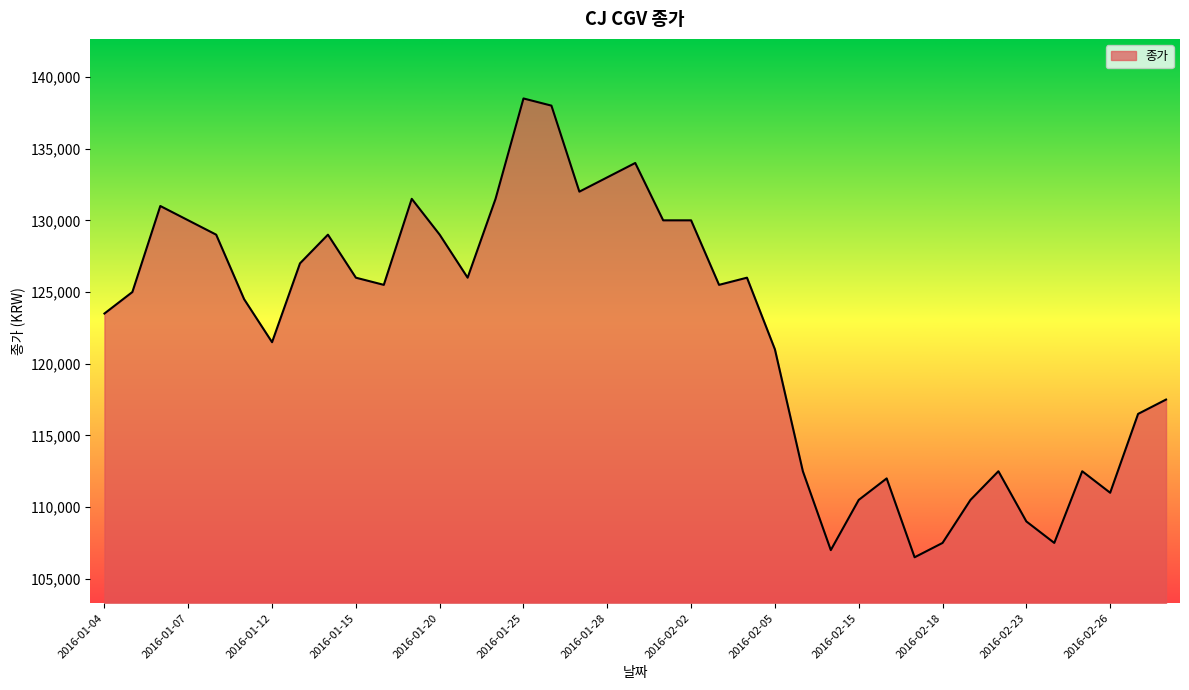

What is the maximum value shown in the chart?

138500